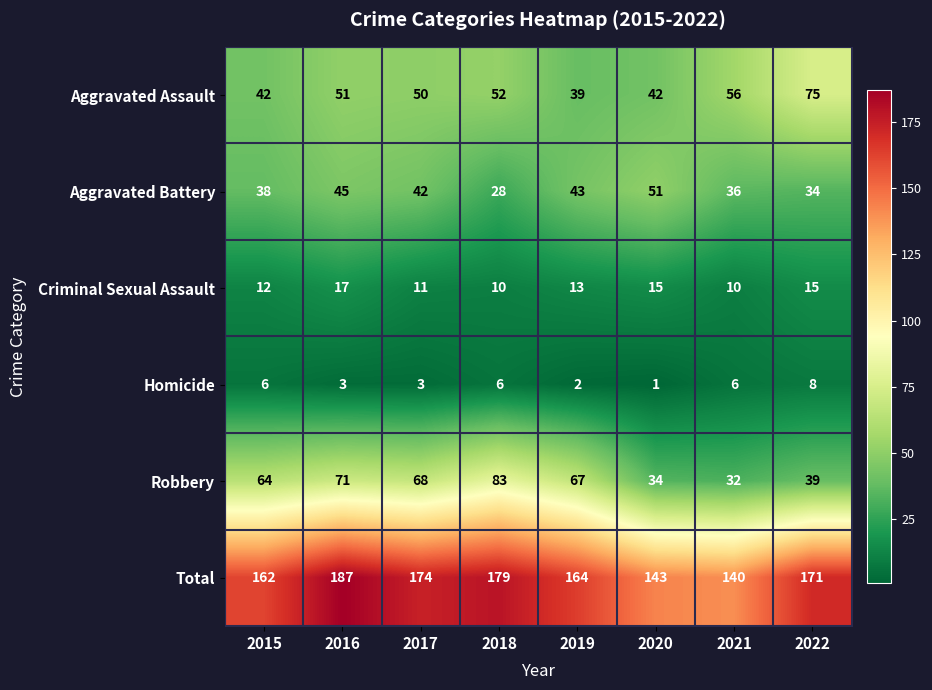

What is the difference between the maximum and minimum values in the Aggravated Battery series?

23